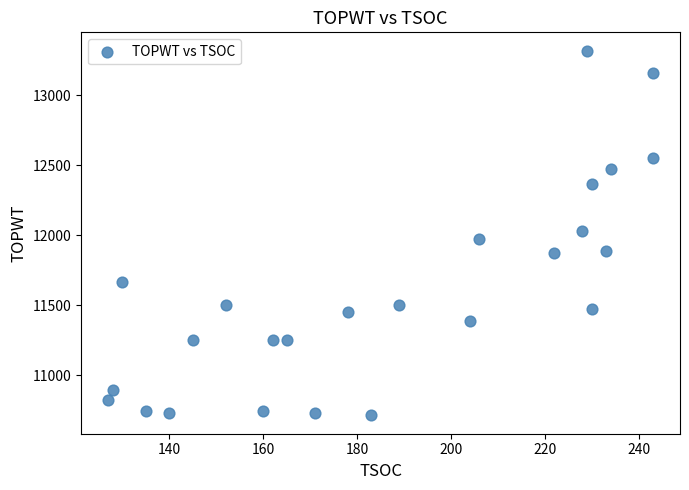

What is the range of X values (max minus min)?

116